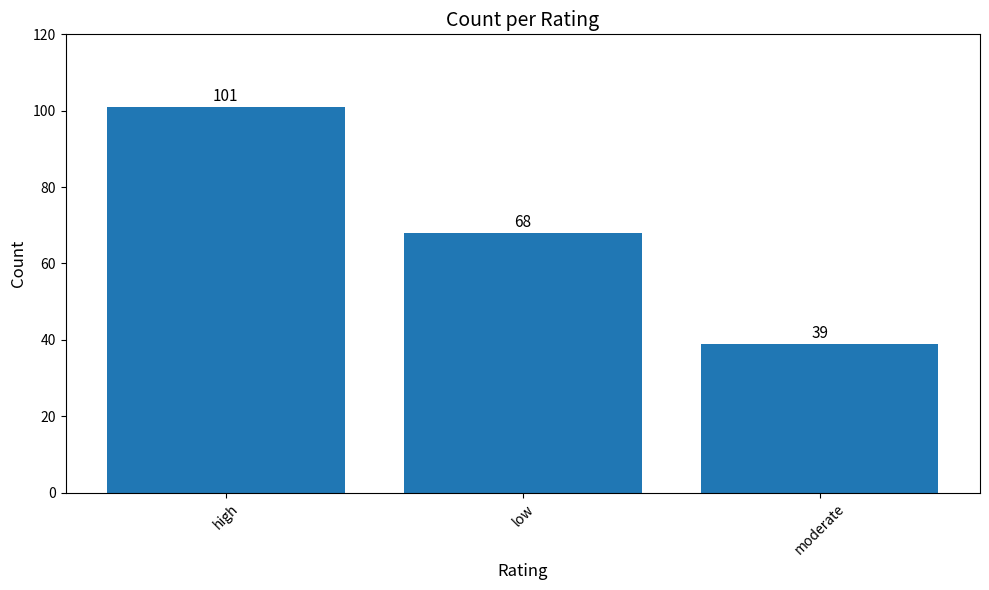

Read the value at low, to the nearest 10.

70